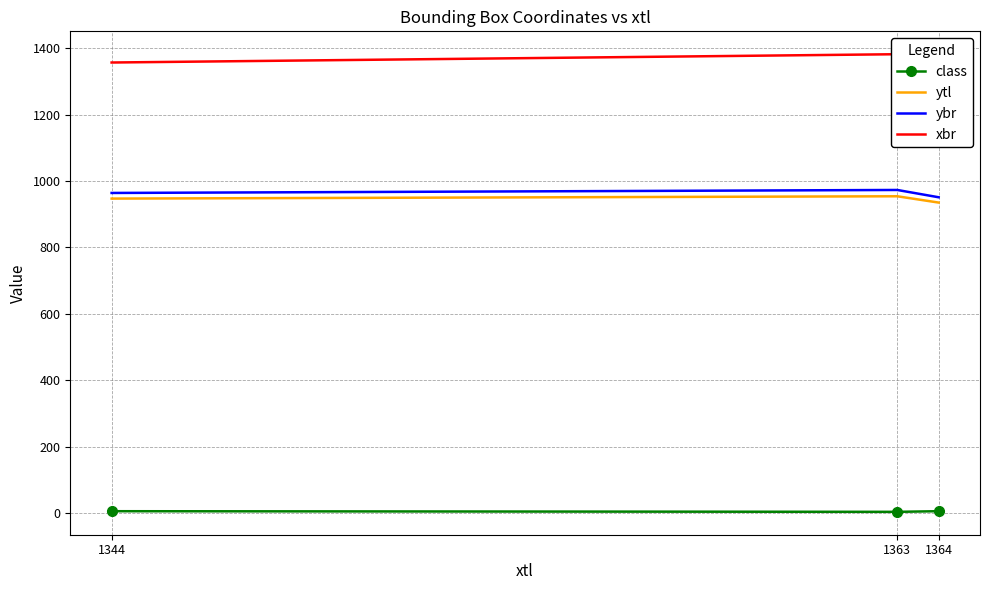

At how many categories does at least one series exceed 510?

3